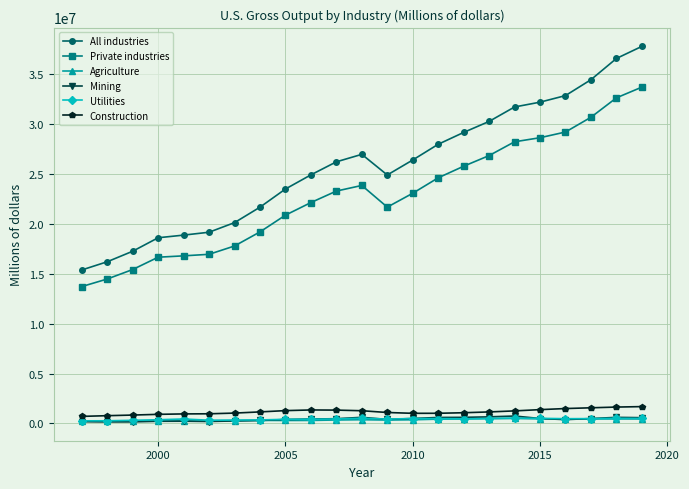

How many data points in Private industries are less than 23087247?

11